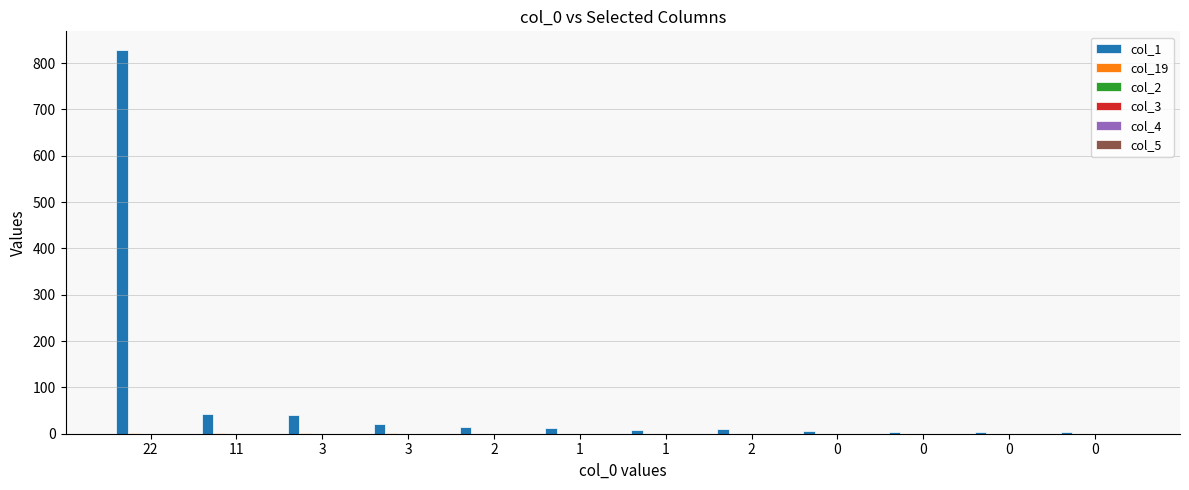

Which series has the largest total across all categories?

col_1